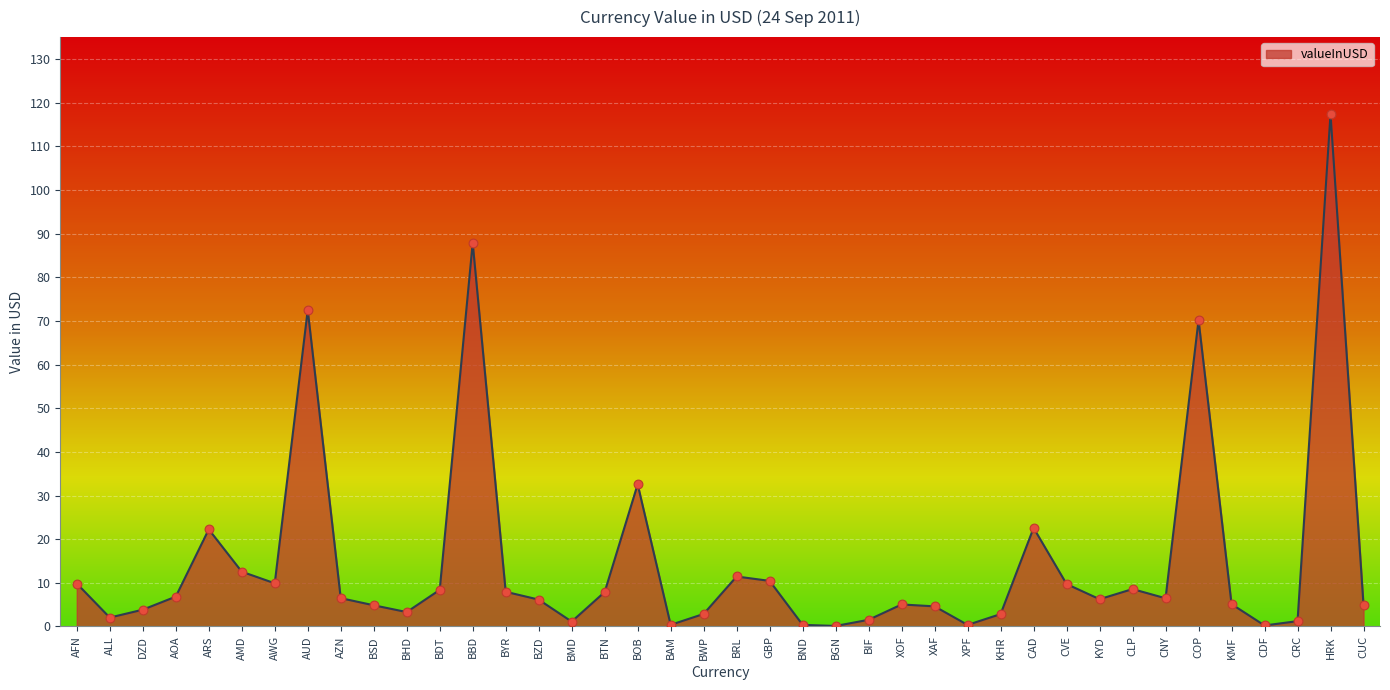

Between BSD and CDF, which is larger?

BSD